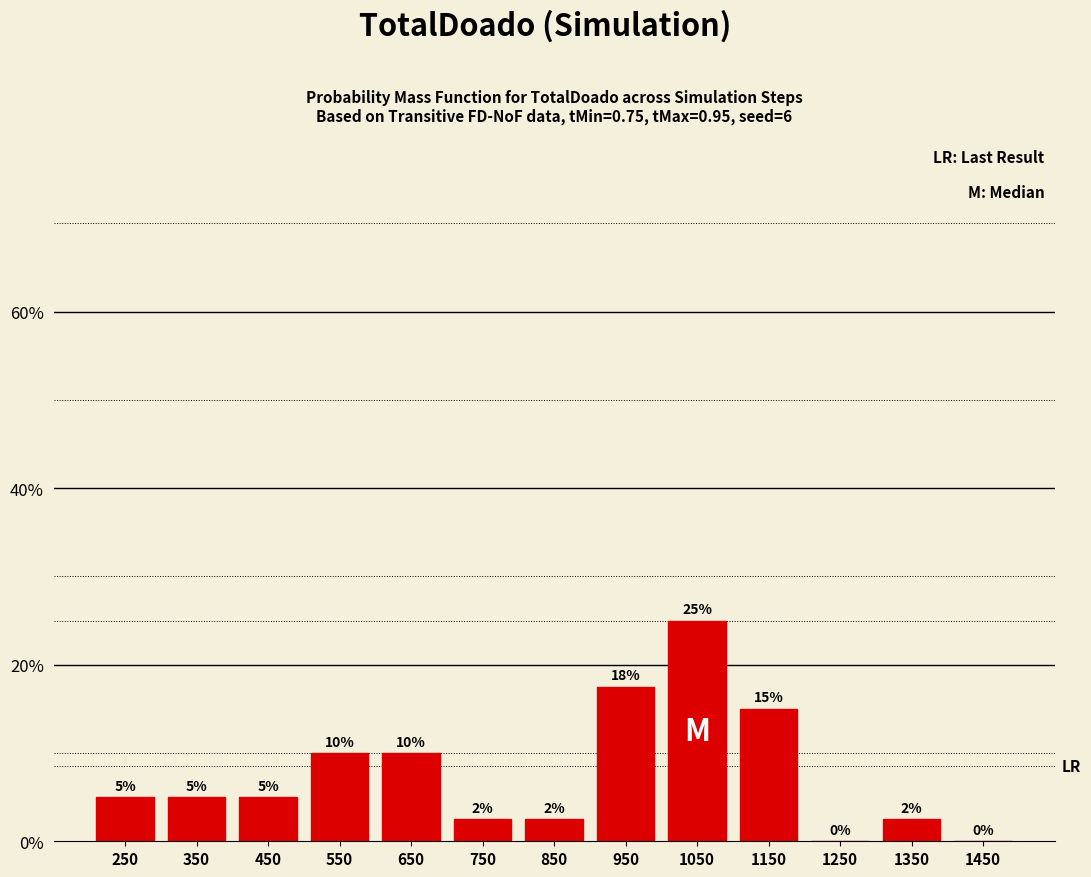

Over which range of the x-axis is the bar tallest?

1000 to 1100